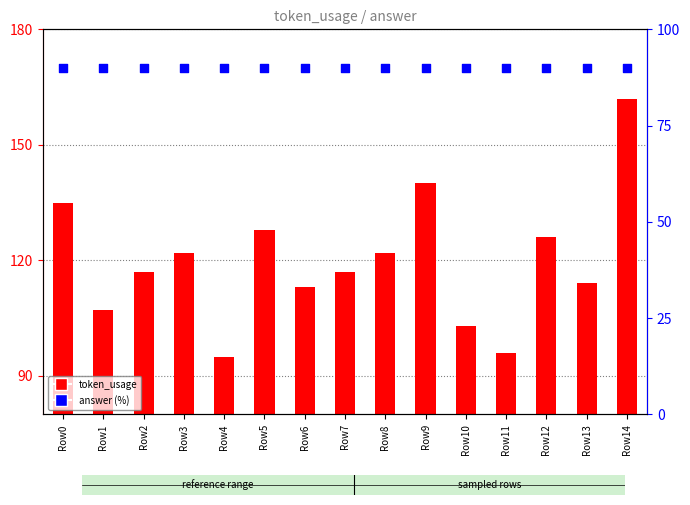

Which series reaches the maximum Y coordinate?

token_usage